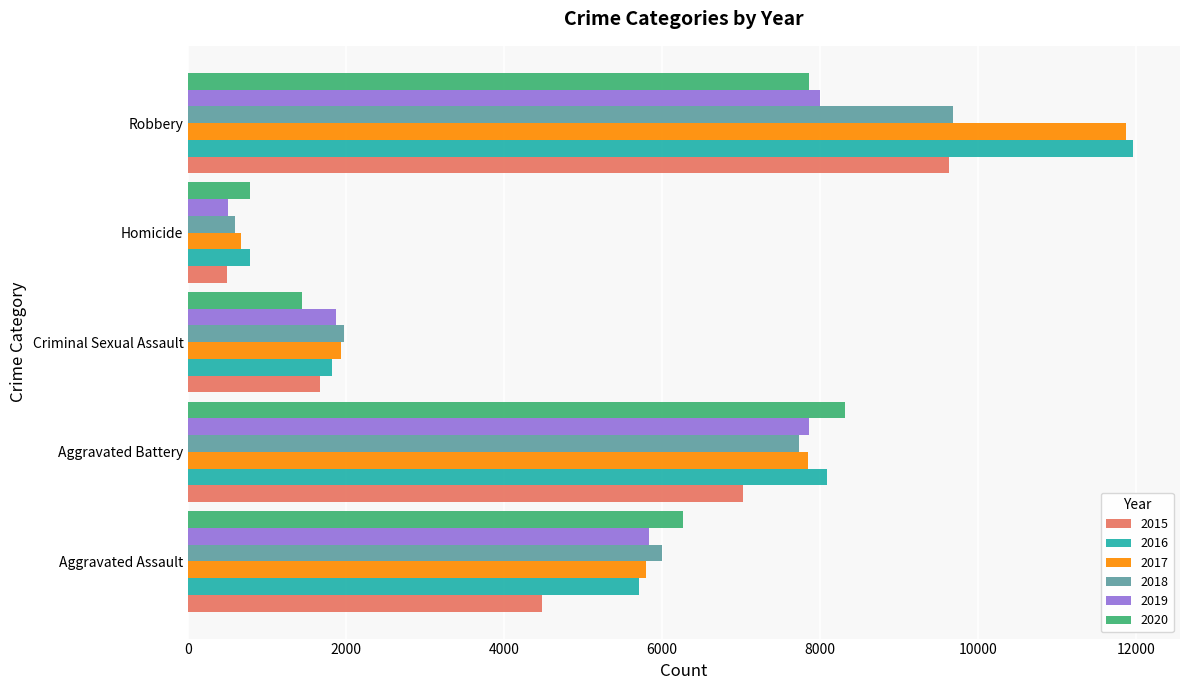

Which series has the largest range (max minus min)?

2017